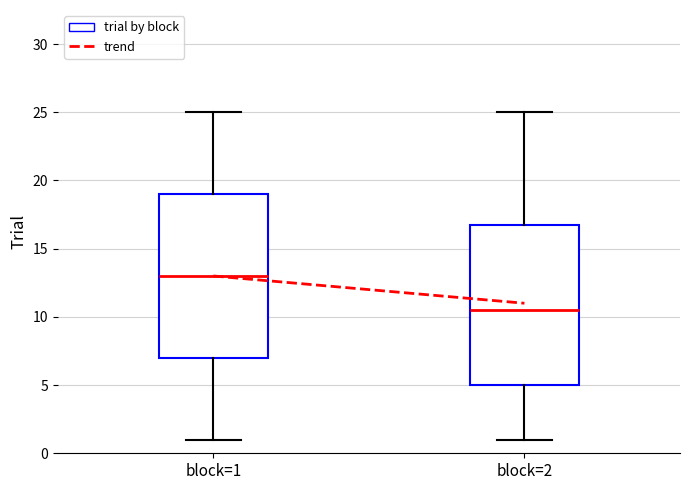

Where does the median line of the box for block=1 sit on the y-axis? The values are not printed on the chart, so give them approximately, as read against the axis.

13.0